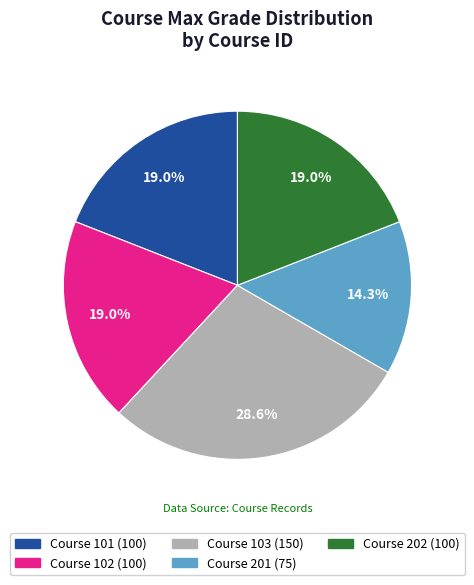

Count the number of slices in the pie.

5